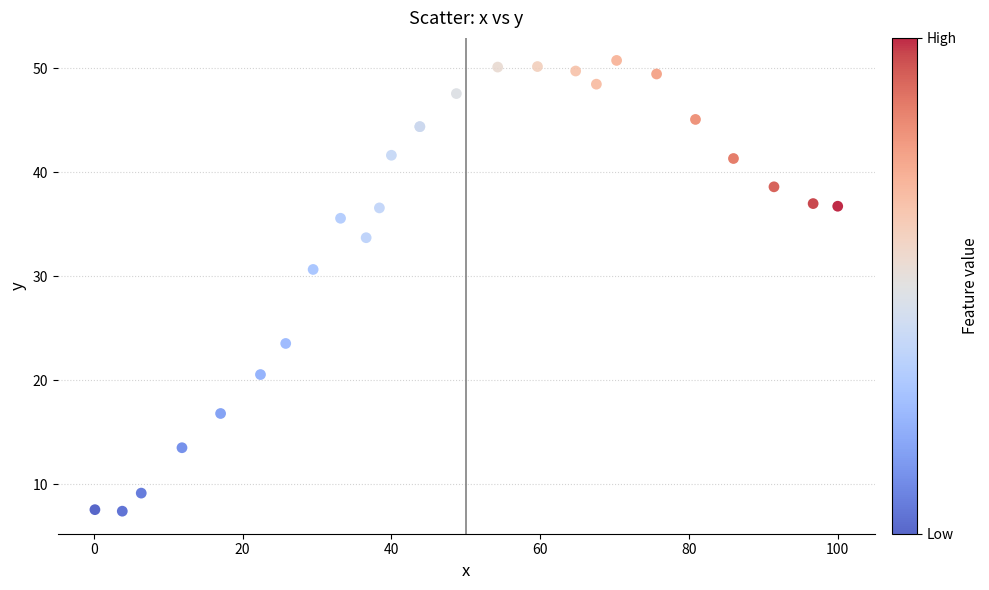

What Y value in the scatter plot is closest to 29?

30.6